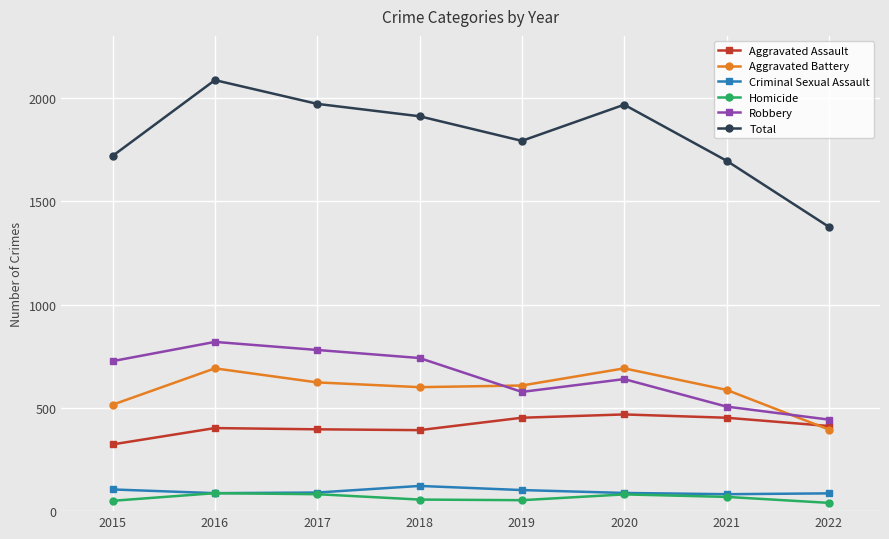

Between 2019 and 2022, which series saw the biggest shift?

Total